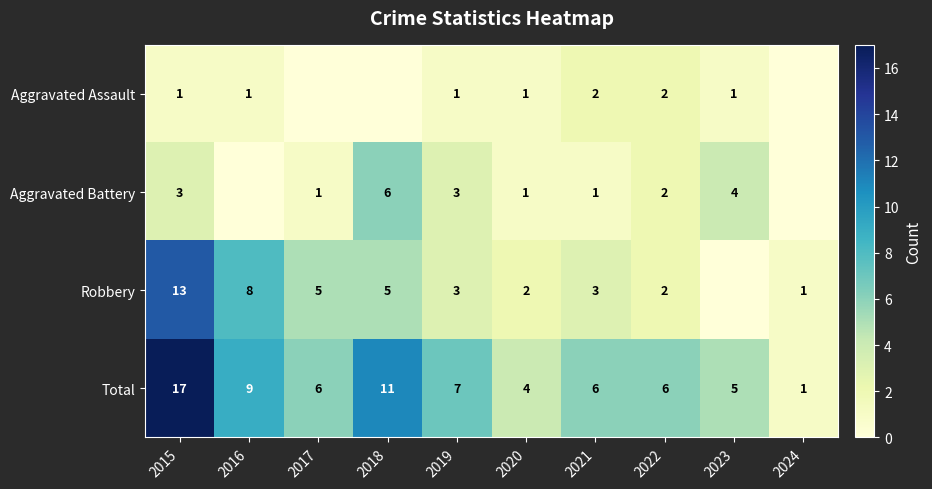

What is the total value across all series at 2019?

14